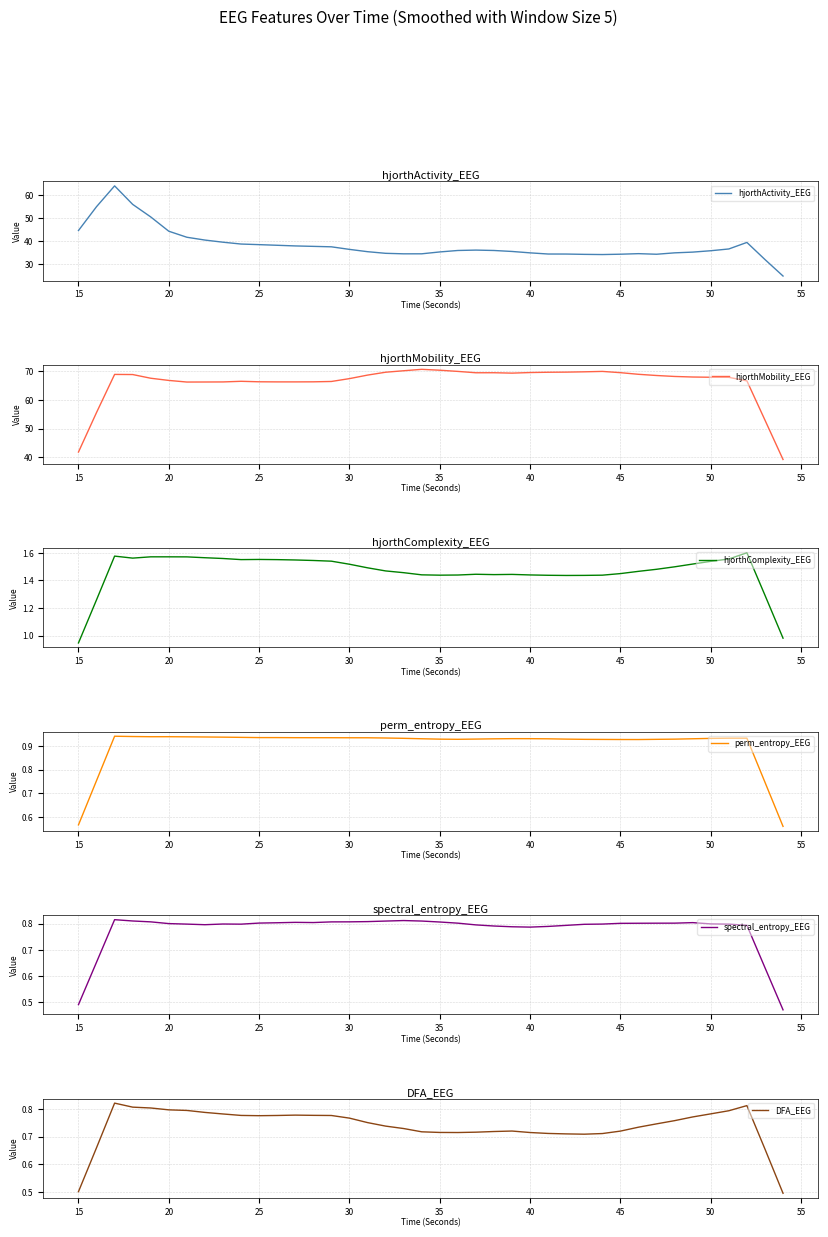

Is the value of DFA_EEG at 50 greater than the value of perm_entropy_EEG at 11?

No